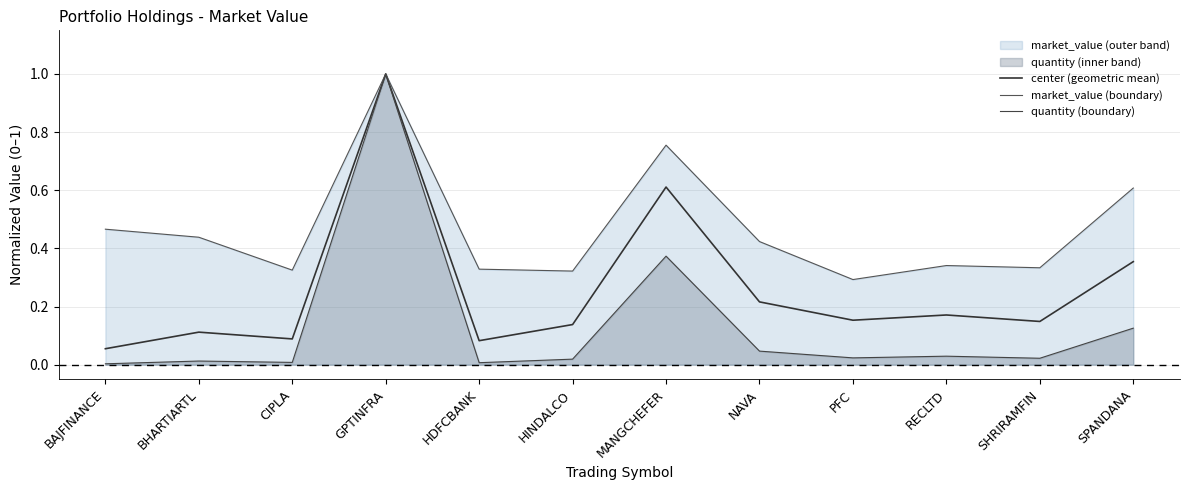

What is the value of the center (geometric mean) point at the 3rd from the left?

0.1